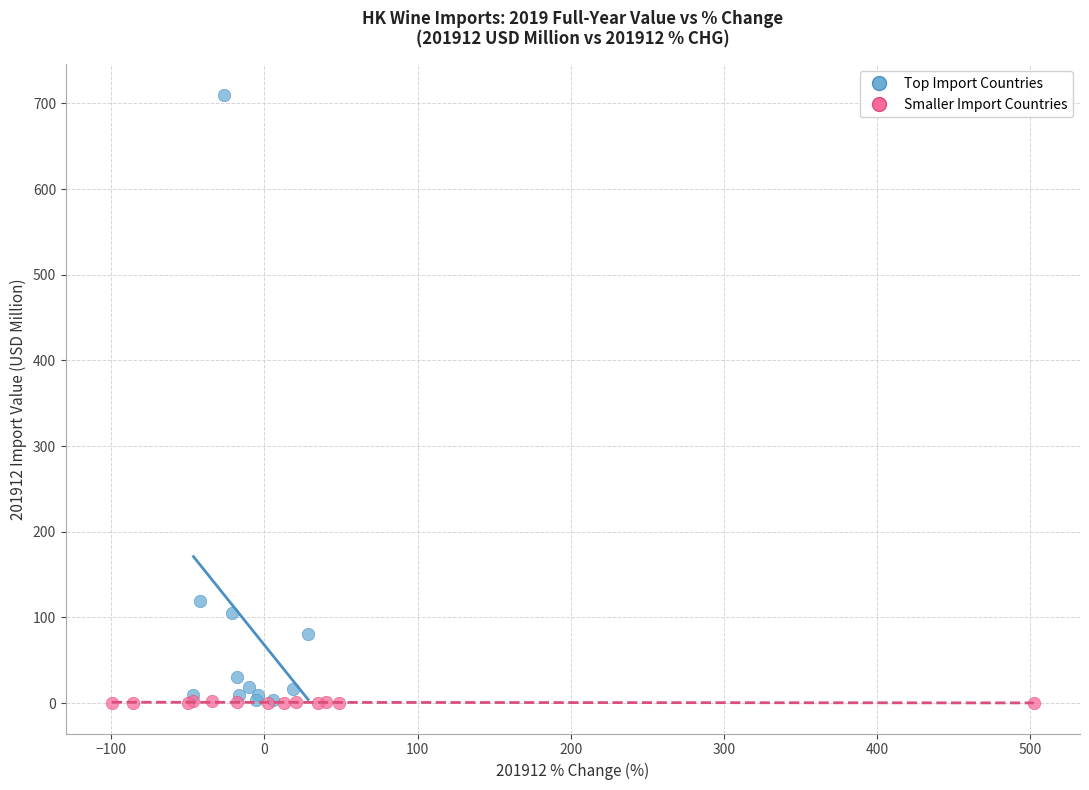

Which series has the largest Y range (max minus min)?

Top Import Countries